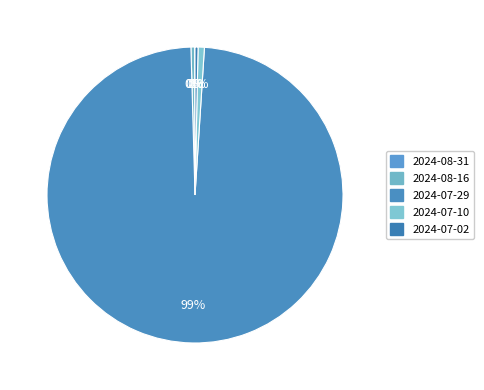

How many slices are in this pie chart?

5